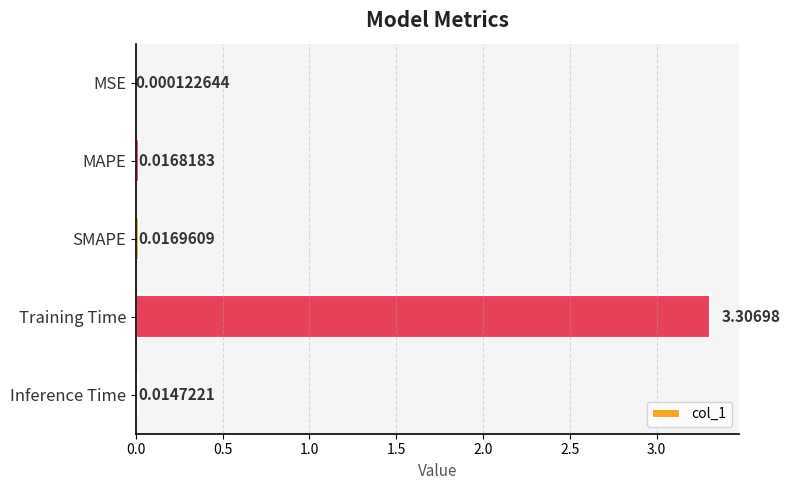

What is the sum of all values?

3.4